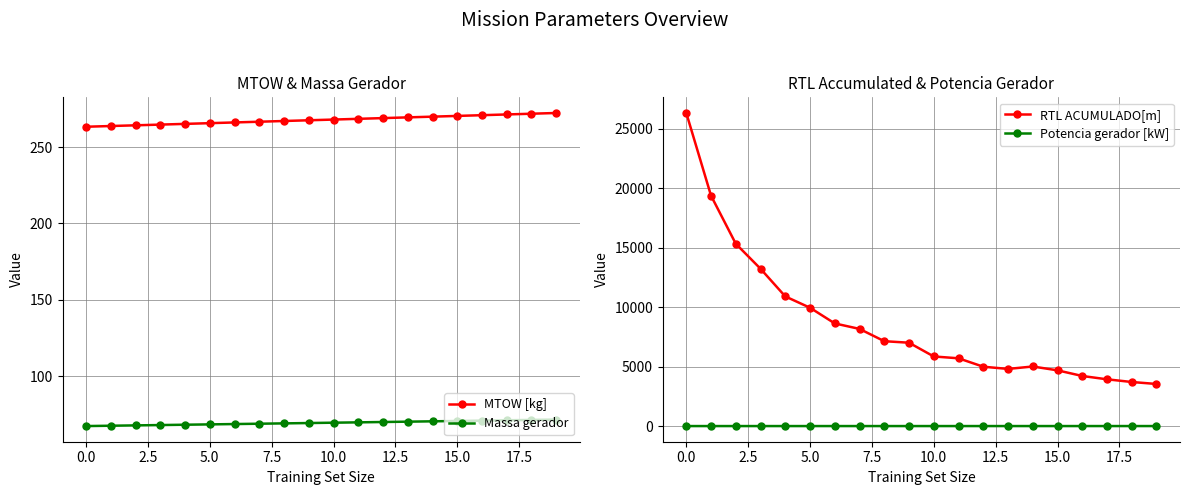

What position from the left is 17?

18